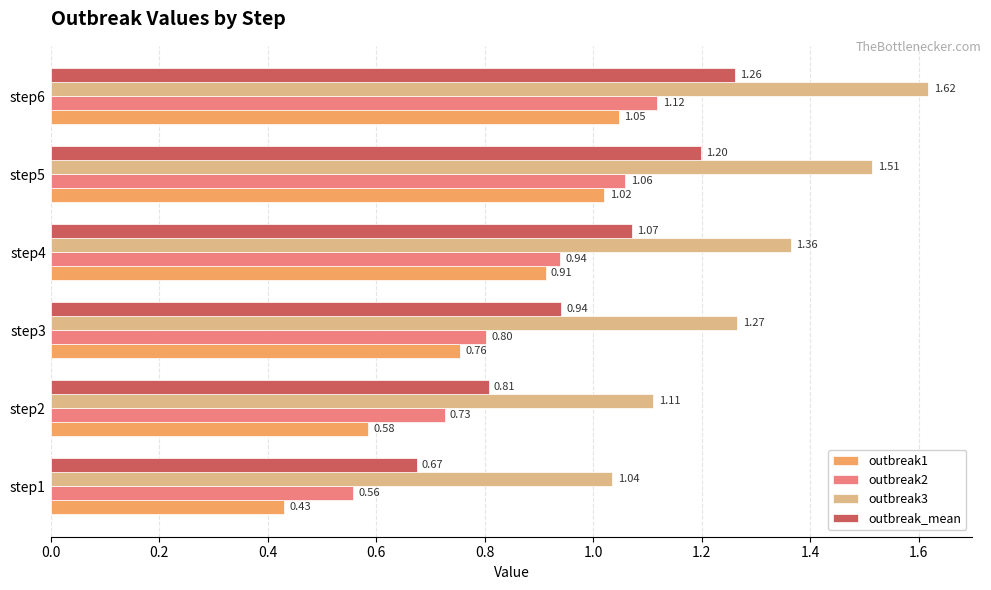

Rank the series at step6 from lowest to highest value.

outbreak1, outbreak2, outbreak_mean, outbreak3